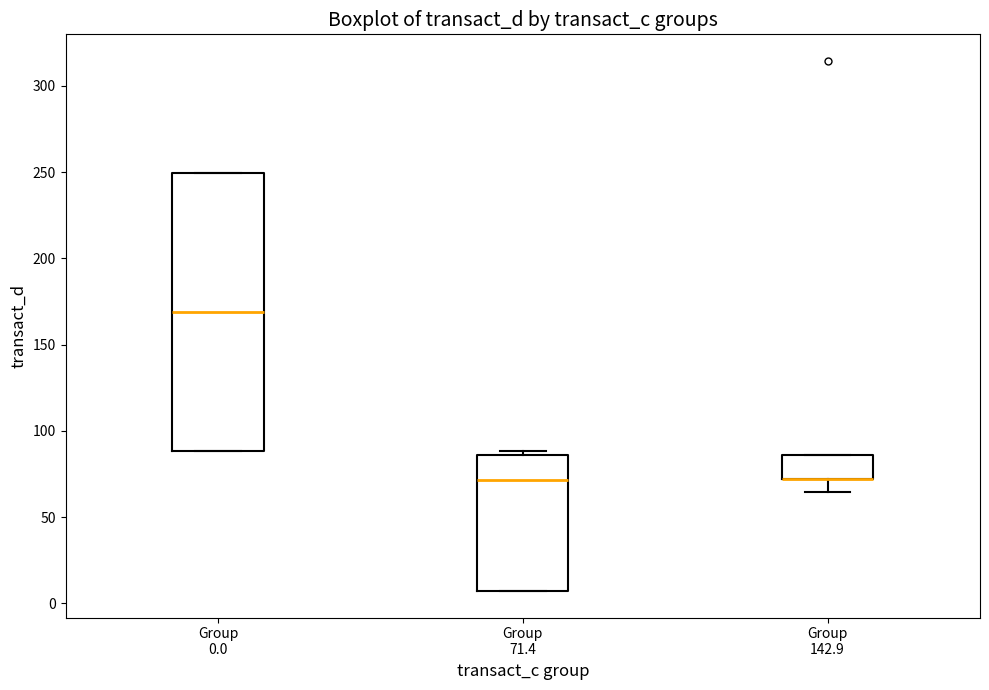

Reading left to right, read every box against the y-axis: the position of its median line, the range the box covers, and the ends of its whiskers. The values are not printed on the chart, so give them approximately, as read against the axis.

Group 0.0: median 170, box 90 to 250, whiskers 90 to 250
Group 71.4: median 70, box 5 to 85, whiskers 5 to 90
Group 142.9: median 70 (drawn on the box's lower edge), box 70 to 85, whiskers 65 to 85